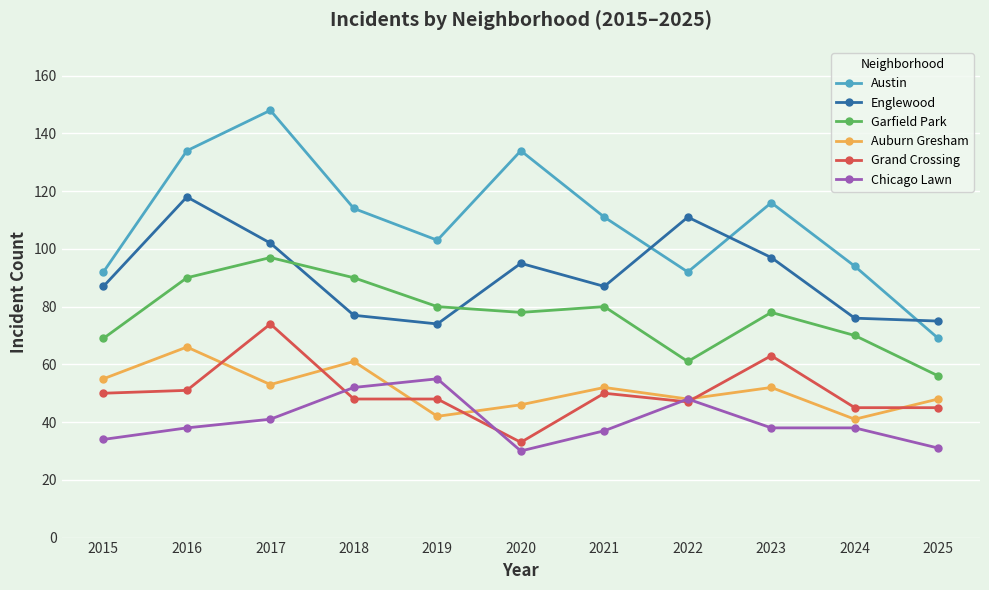

What is the difference between the Austin values at 2024 and 2017?

54